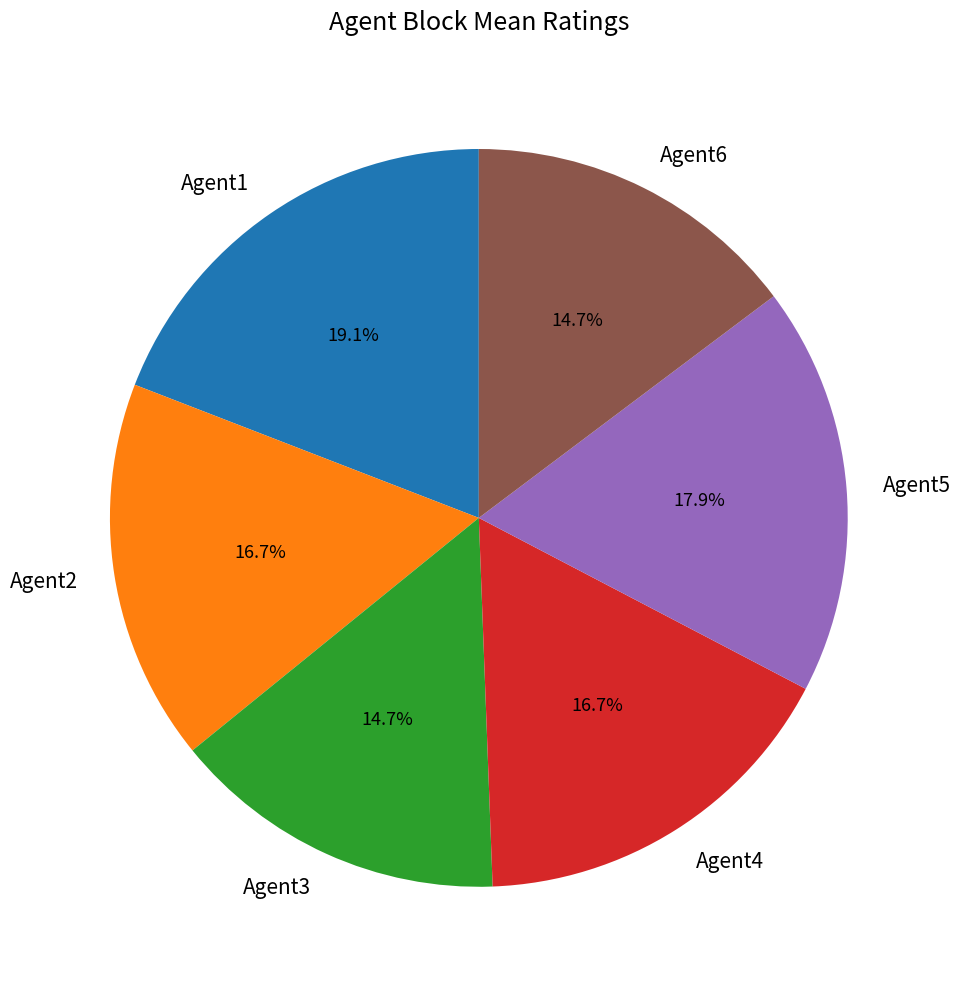

To the nearest percent, what is the average slice percentage?

17%